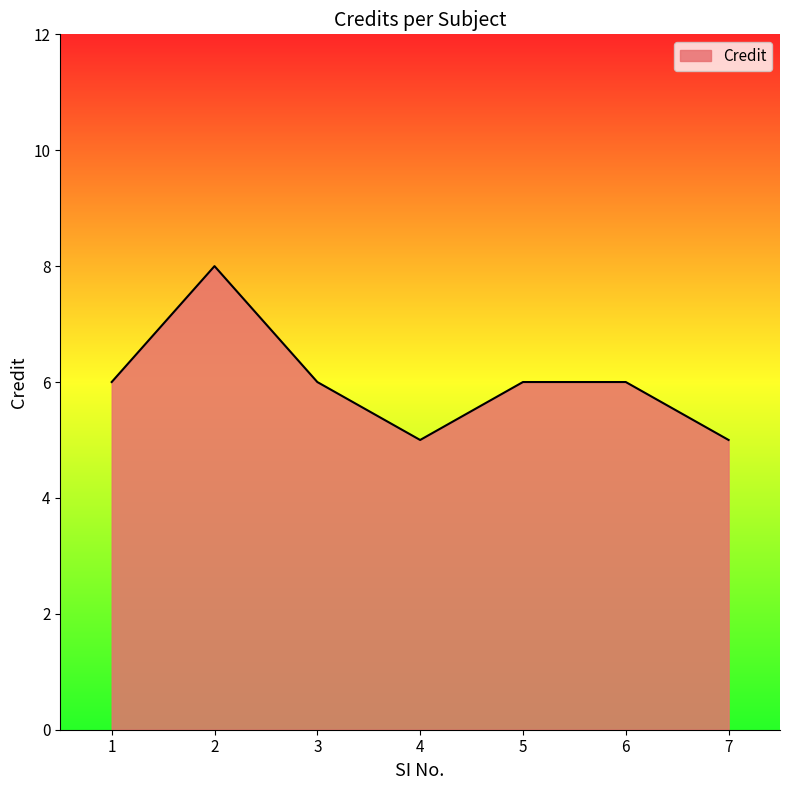

Does the chart display data point markers on the line(s)?

No